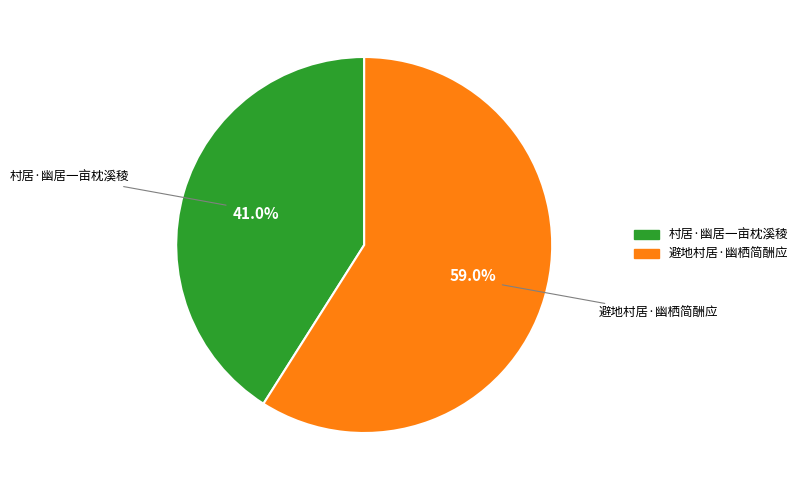

Rank the categories by value from lowest to highest.

村居·幽居一亩枕溪稜, 避地村居·幽栖简酬应